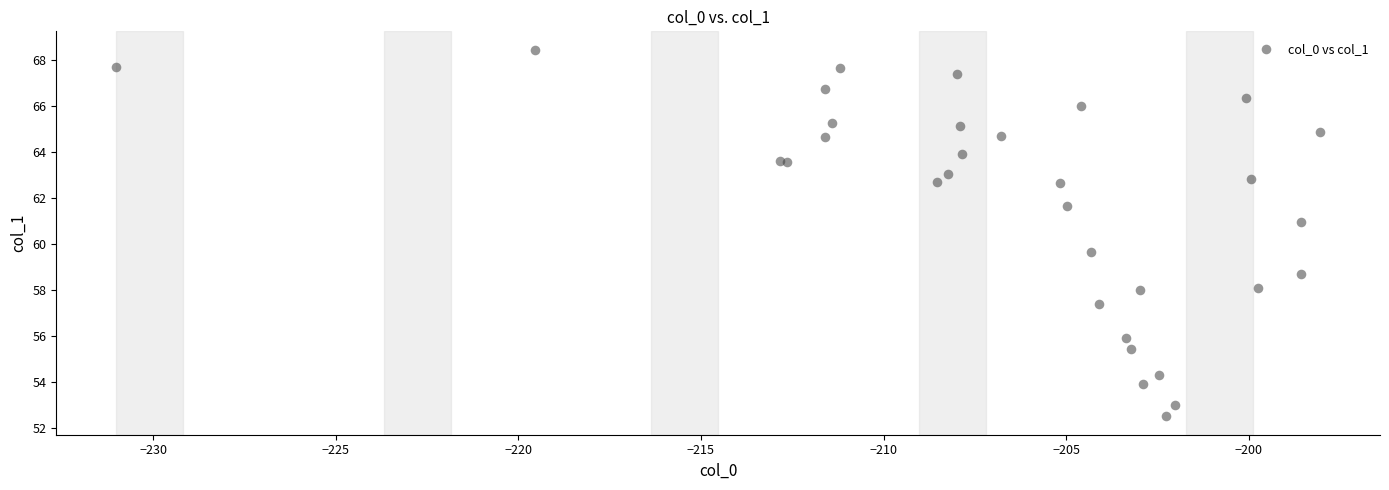

What Y value in the scatter plot is closest to 60?

59.6